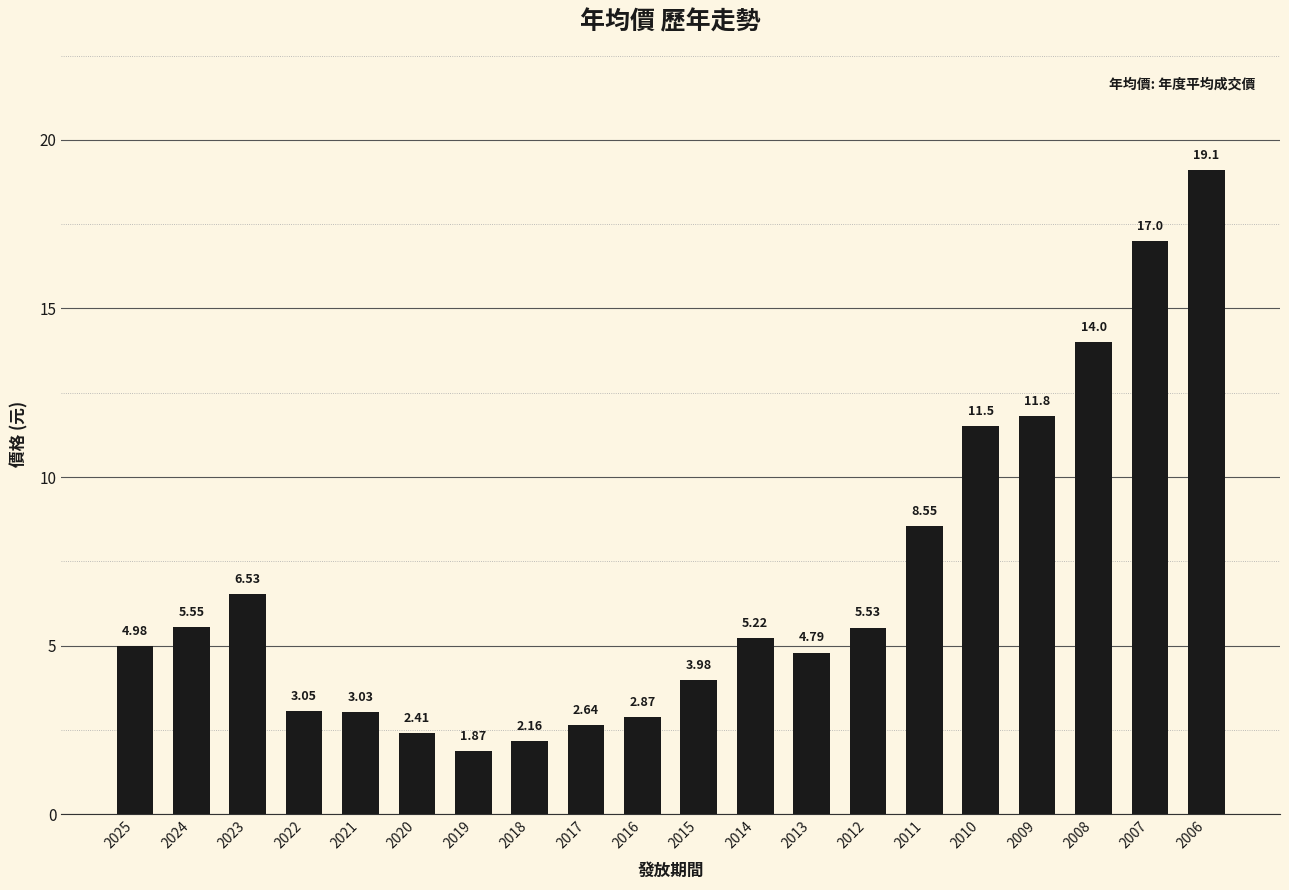

What is the sum of the values at 2008 and 2006?

33.1